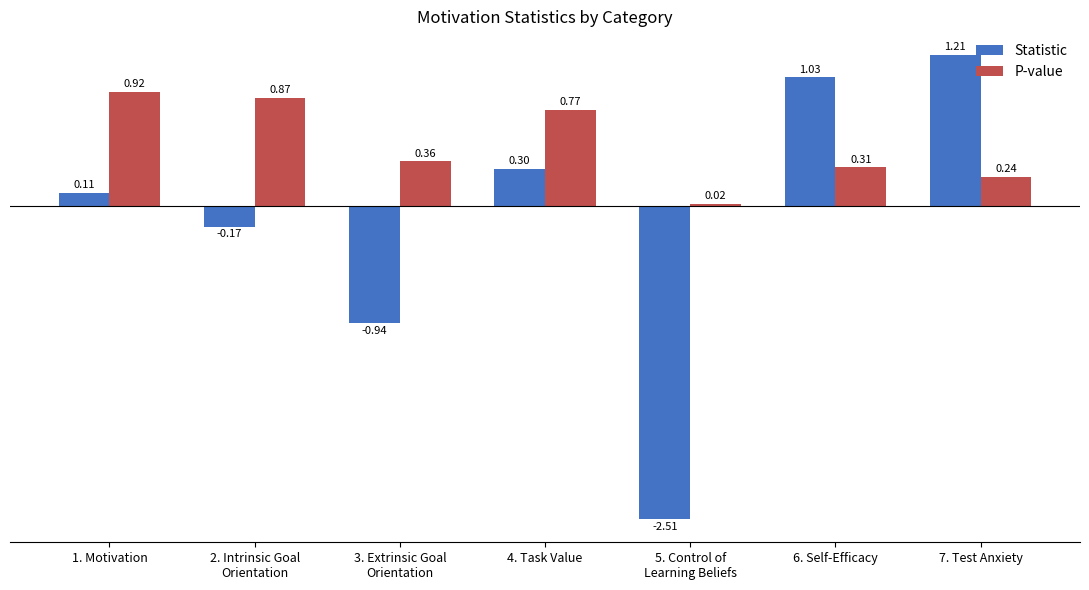

What are all the series names shown in the legend?

Statistic, P-value